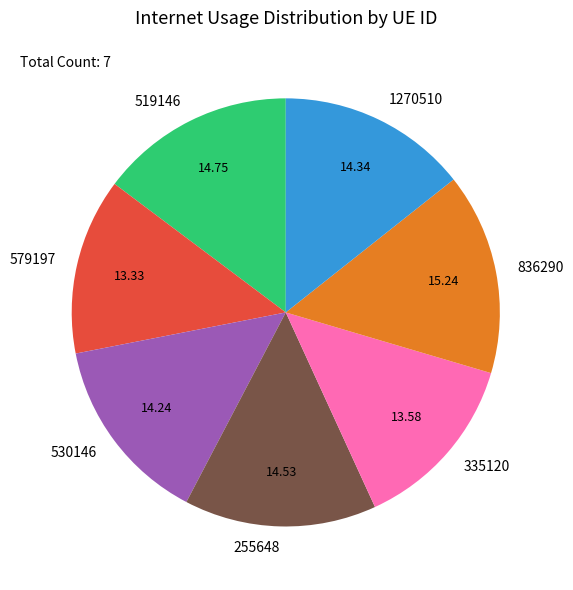

Which has a higher value, 530146 or 335120?

530146